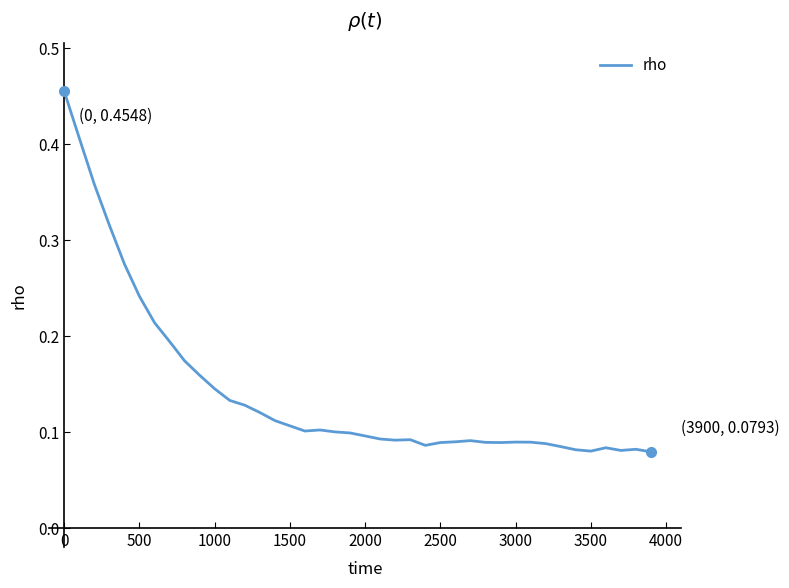

How many lines are shown in the chart?

1